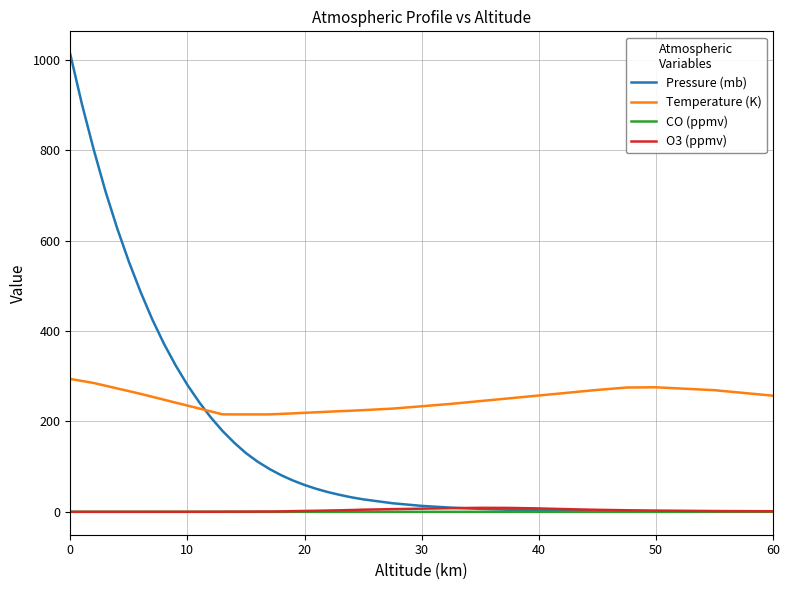

What is the maximum value shown in the chart?

1013.0